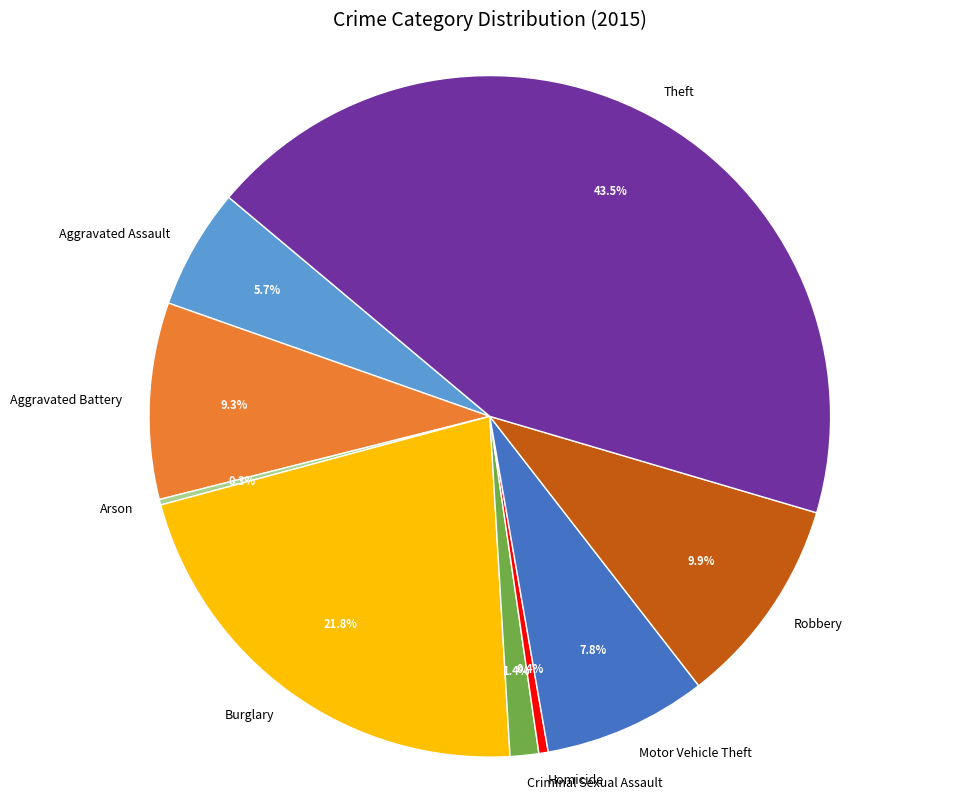

Between Aggravated Battery and Homicide, which is larger?

Aggravated Battery